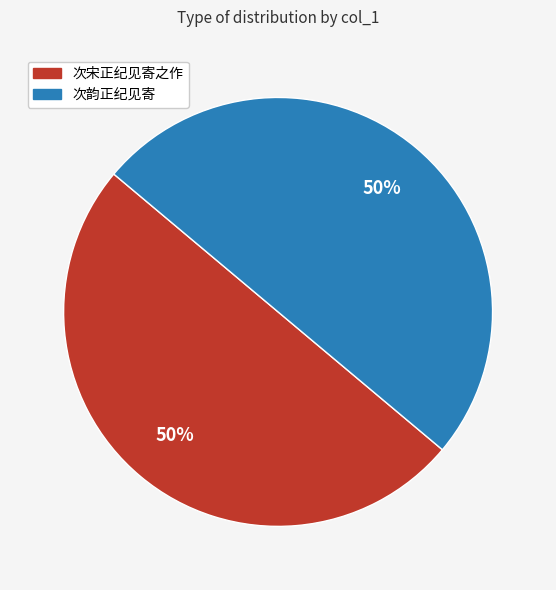

How many slices are in this pie chart?

2